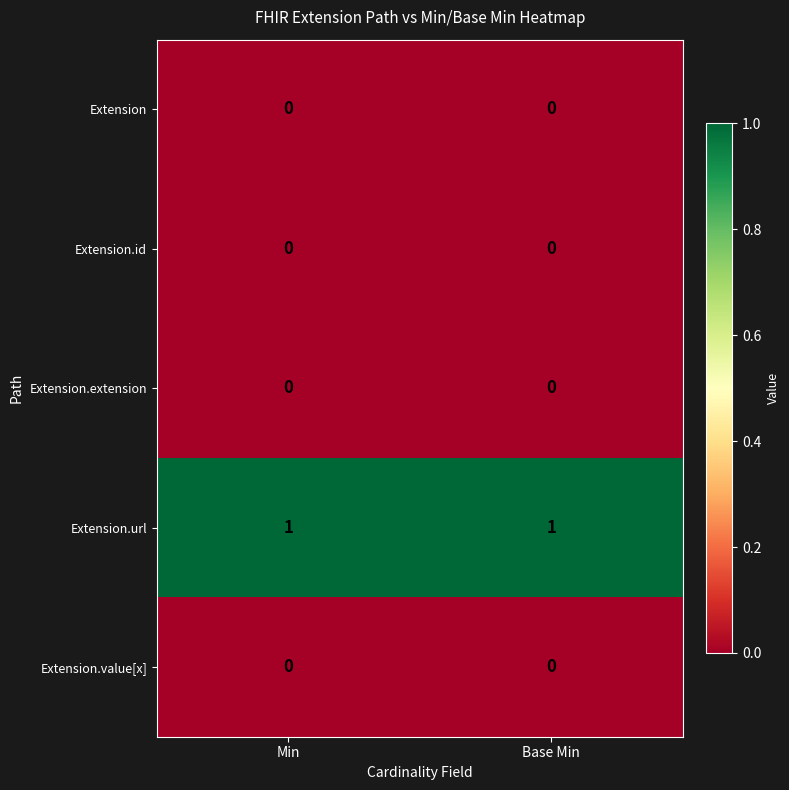

Reading left to right, transcribe all the data shown in this chart.

Extension: 0	0
Extension.id: 0	0
Extension.extension: 0	0
Extension.url: 1	1
Extension.value[x]: 0	0